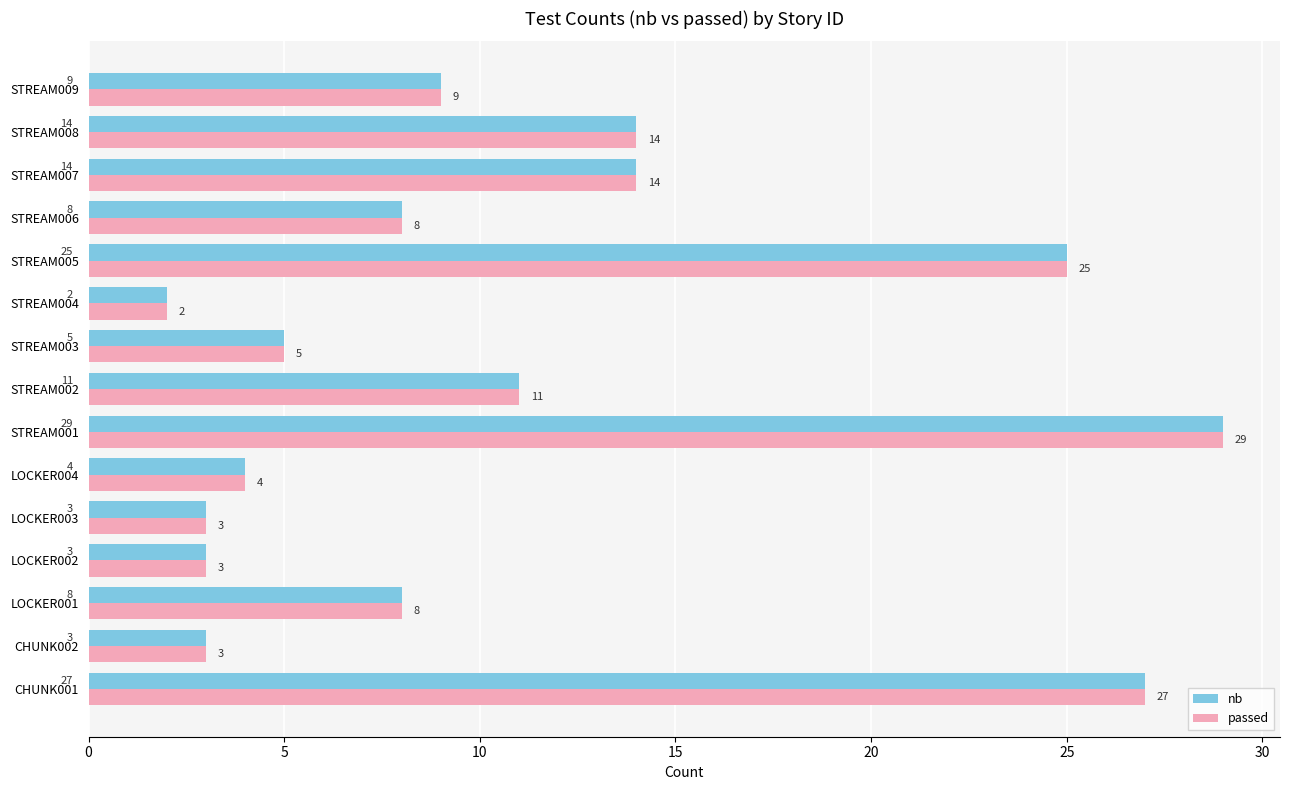

What is the total value across all series at CHUNK001?

54